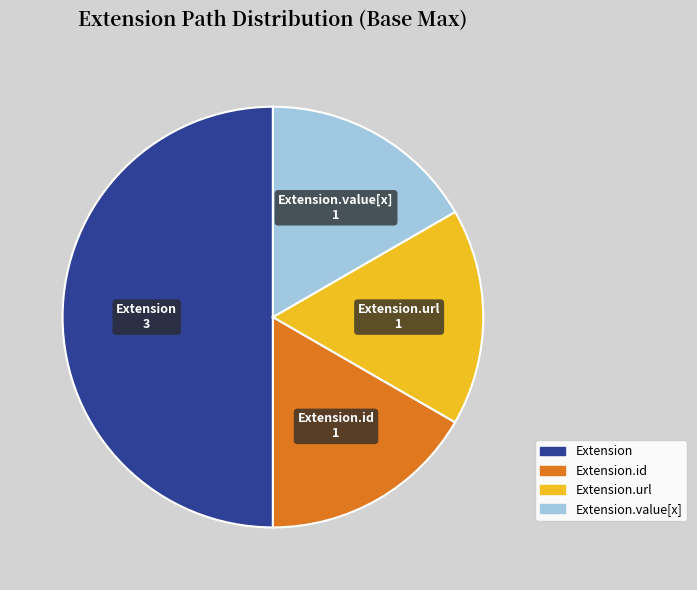

Does Extension.value[x] represent more than half of the total?

No